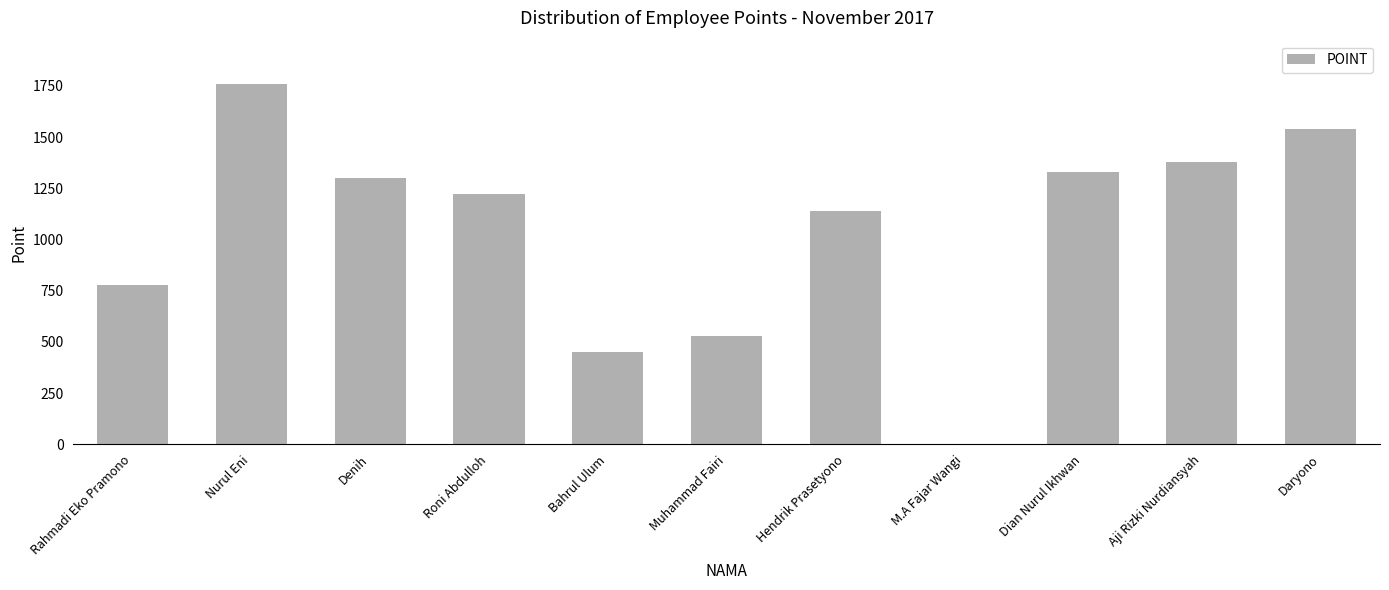

The value at Dian Nurul Ikhwan is 398. True or false?

False